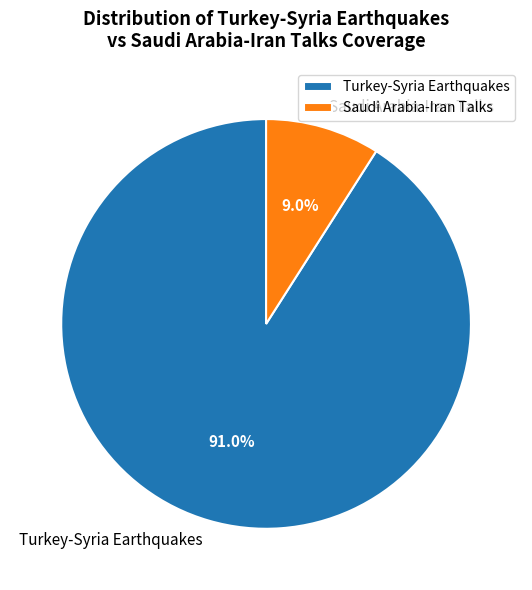

Which has a higher value, Saudi Arabia-Iran Talks or Turkey-Syria Earthquakes?

Turkey-Syria Earthquakes